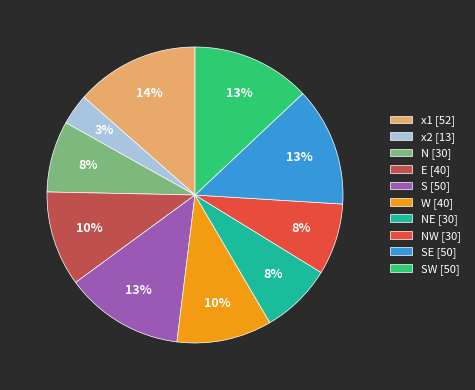

Approximately how many times larger is the value at NW [30] compared to SW [50]?

0.6